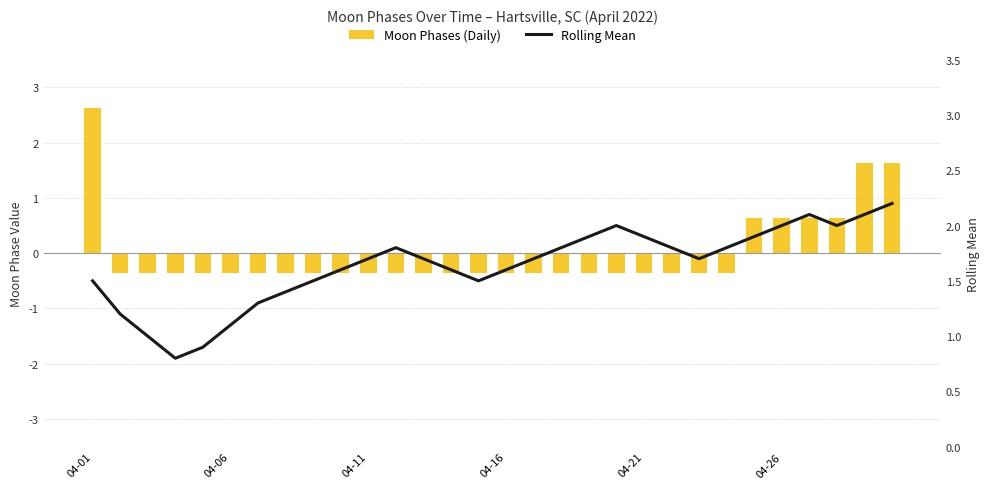

Which series has the widest spread of values?

Moon Phases (Daily)